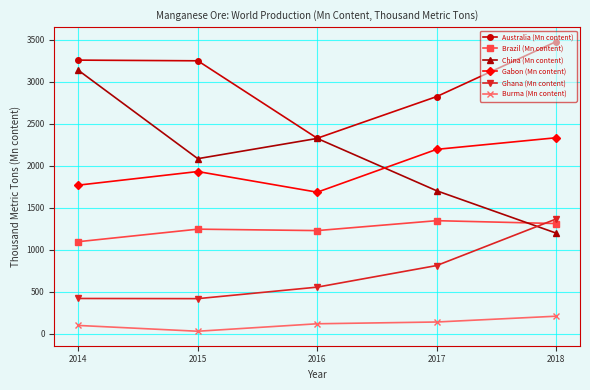

True or false: China (Mn content) has more than 2 points higher than both neighbors.

False